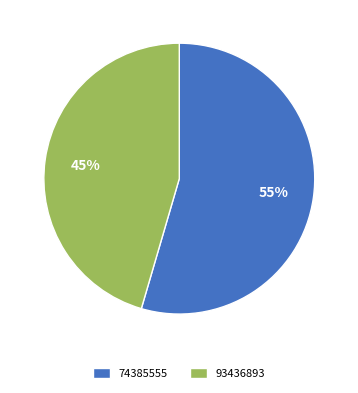

What percentage is the 93436893 slice, to the nearest percent?

45%